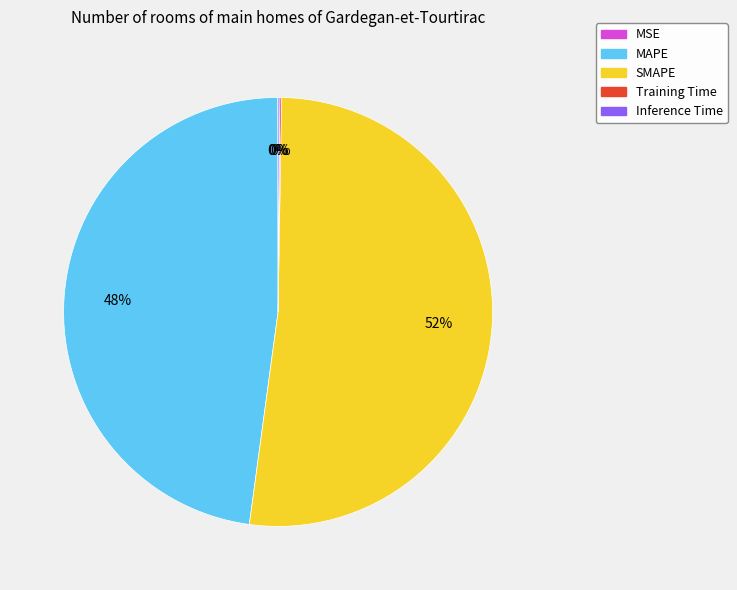

True or false: MAPE accounts for 62% of the total.

False